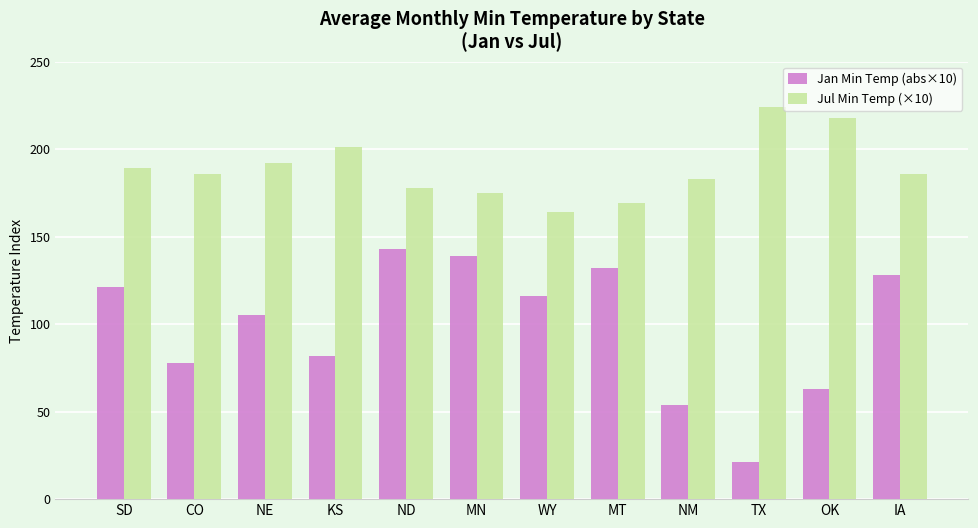

Which series has the largest range (max minus min)?

Jan Min Temp (abs×10)